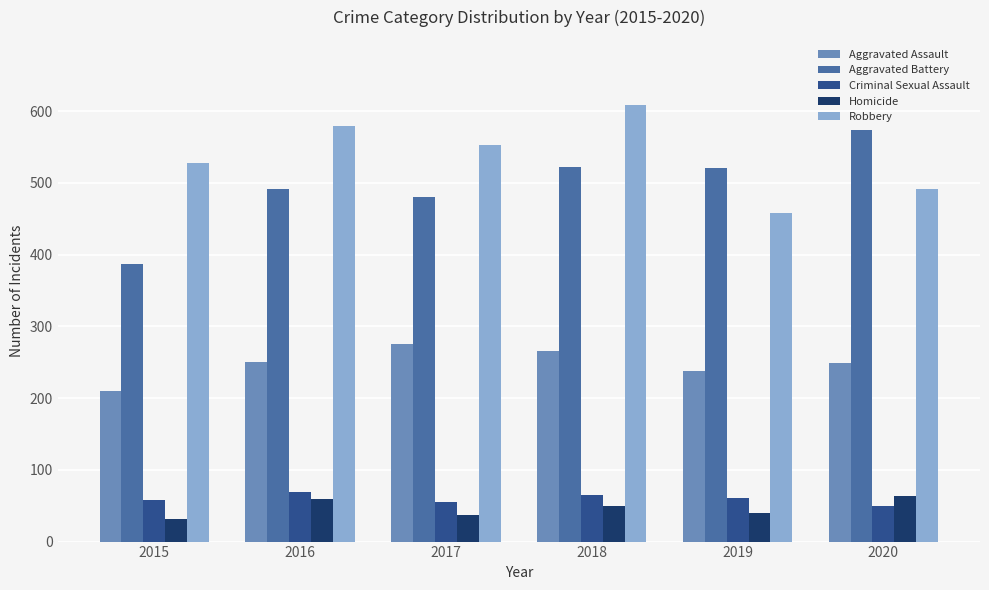

Between 2019 and 2020, which series saw the biggest shift?

Aggravated Battery